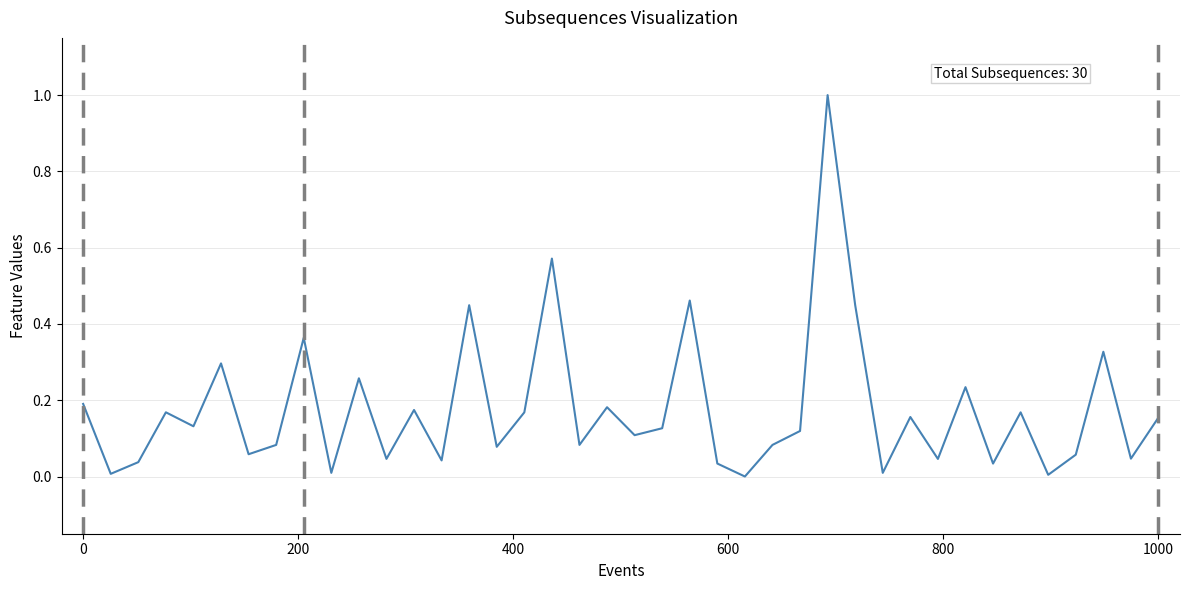

Does the chart display data point markers on the line(s)?

No